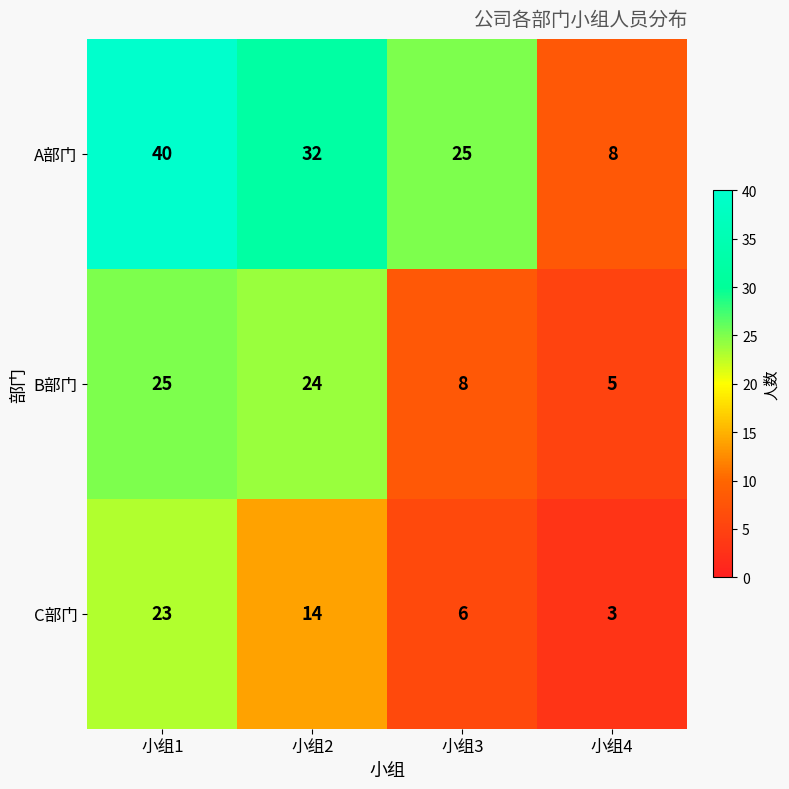

Is the value of C部门 at 小组1 greater than the value of B部门 at 小组2?

No